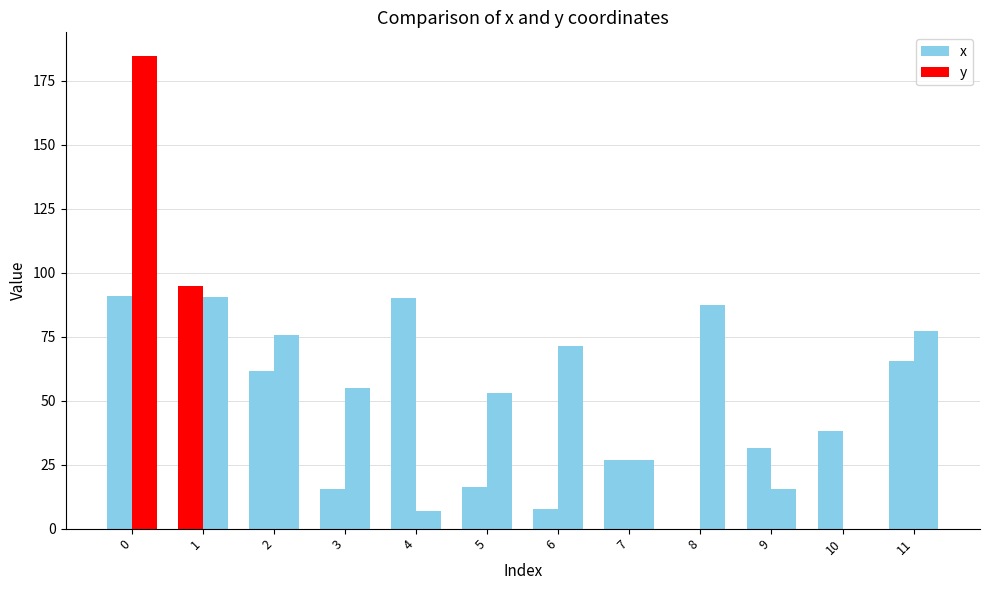

At how many categories does at least one series exceed 181?

1